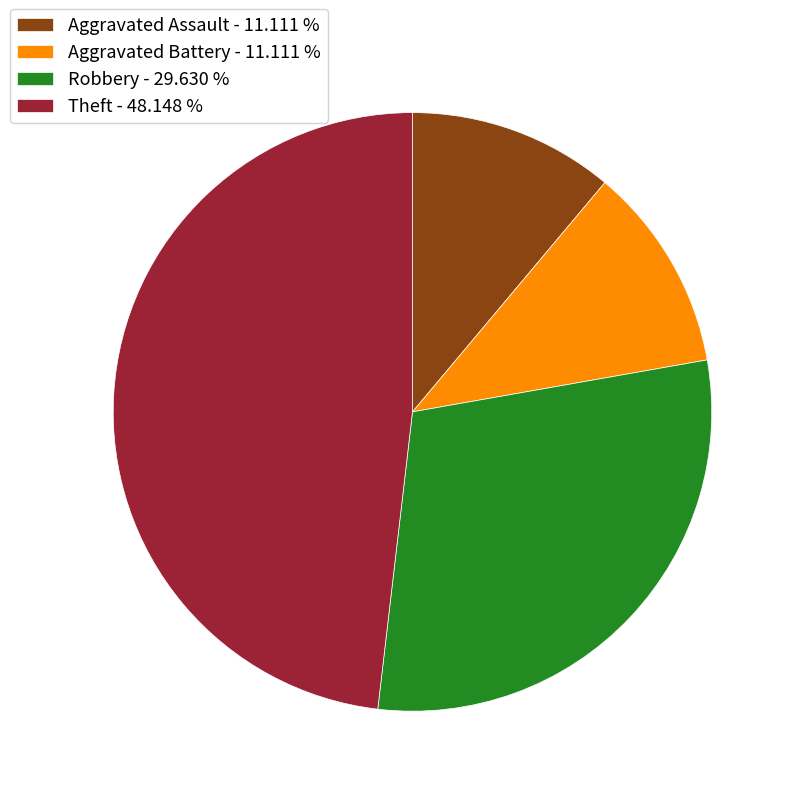

Is there any slice that represents more than half of the pie?

No